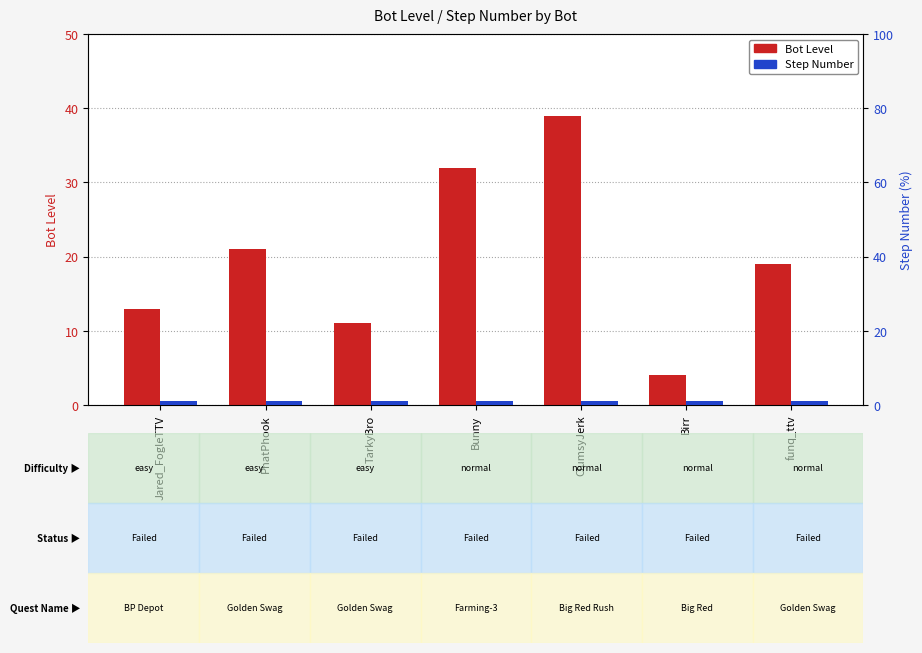

Are the bars grouped side by side (vs. stacked)?

Yes